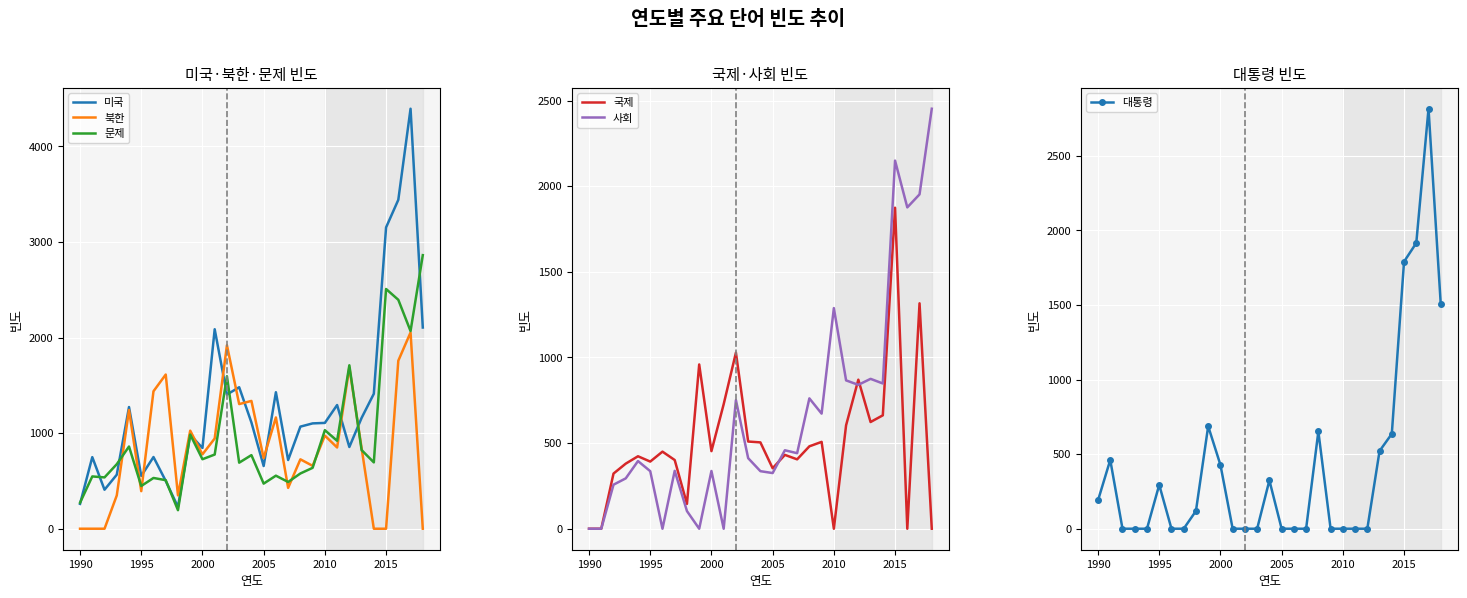

Is this an area chart (filled region under the line)?

No